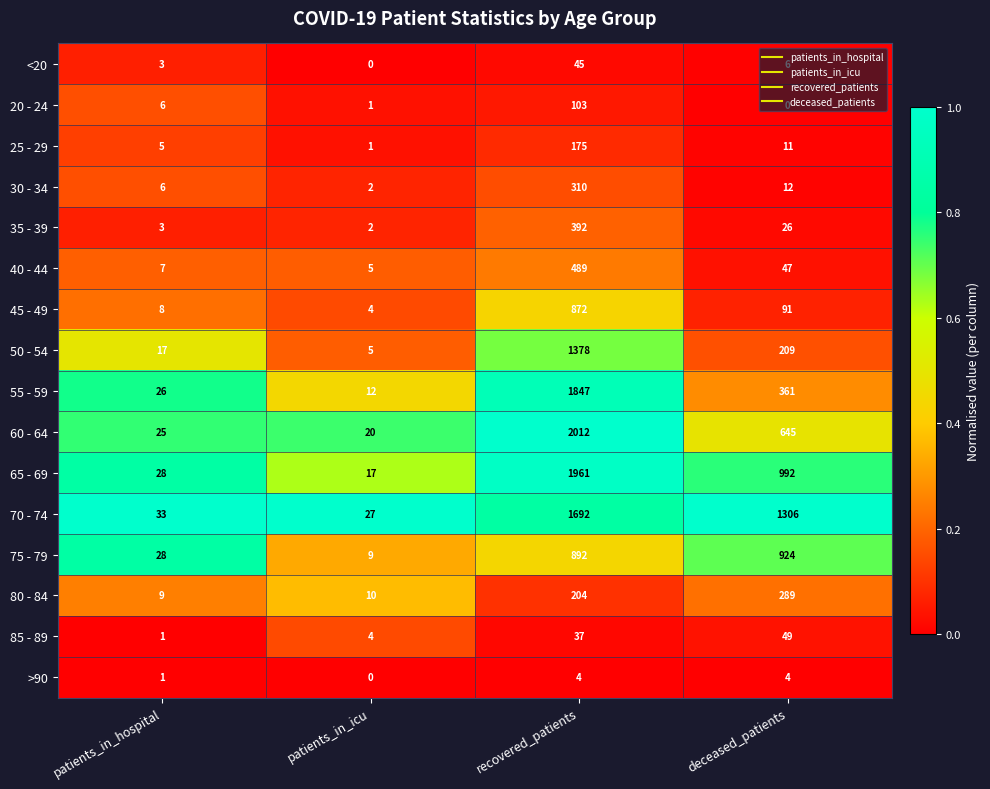

The 40 - 44 series shows 47 at deceased_patients. True or false?

True